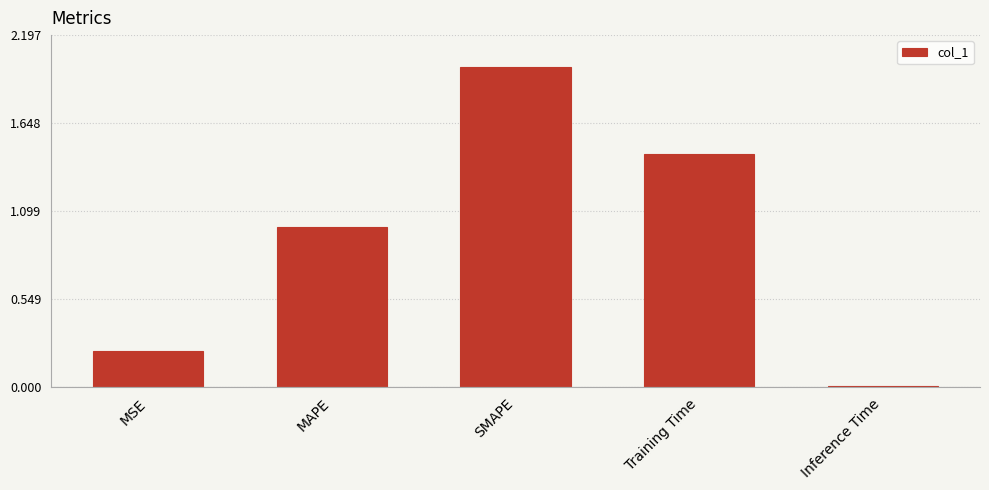

What position from the left is MAPE?

2